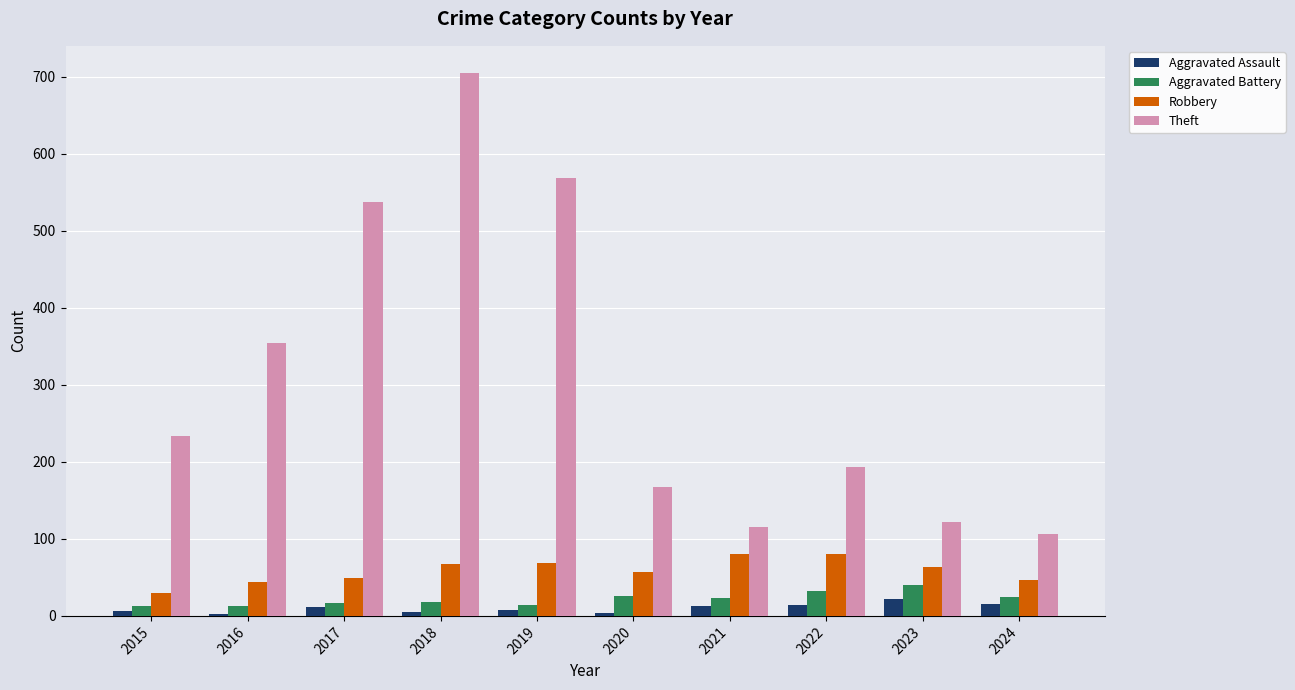

Which category has the lowest value in the Theft series?

2024